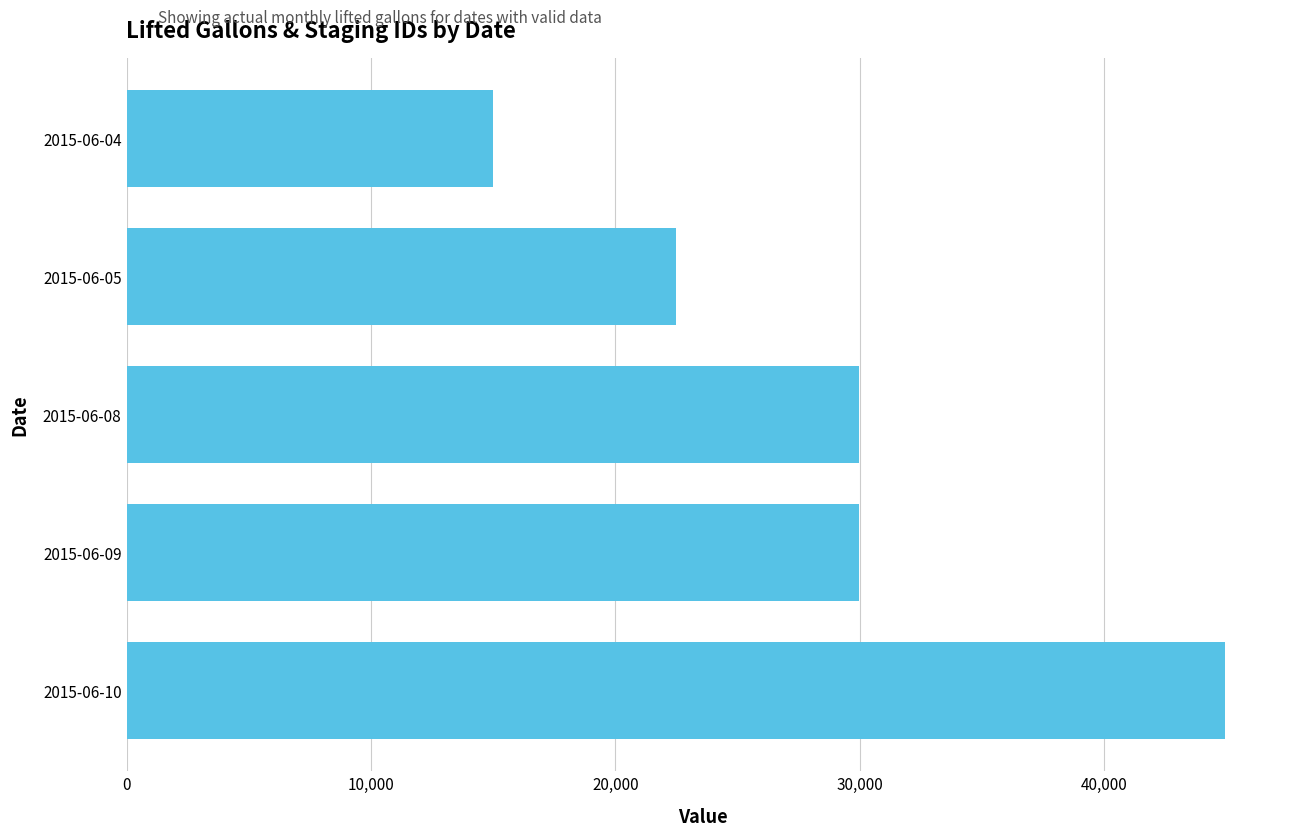

What is the maximum value shown in the chart?

44933